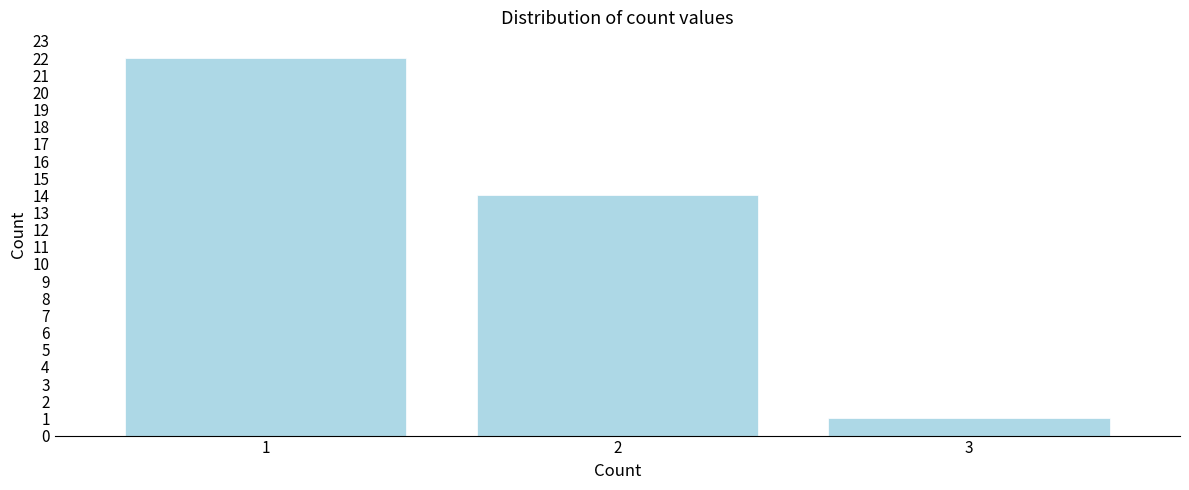

Reading right to left, transcribe all the data shown in this chart.

3=1	2=14	1=22